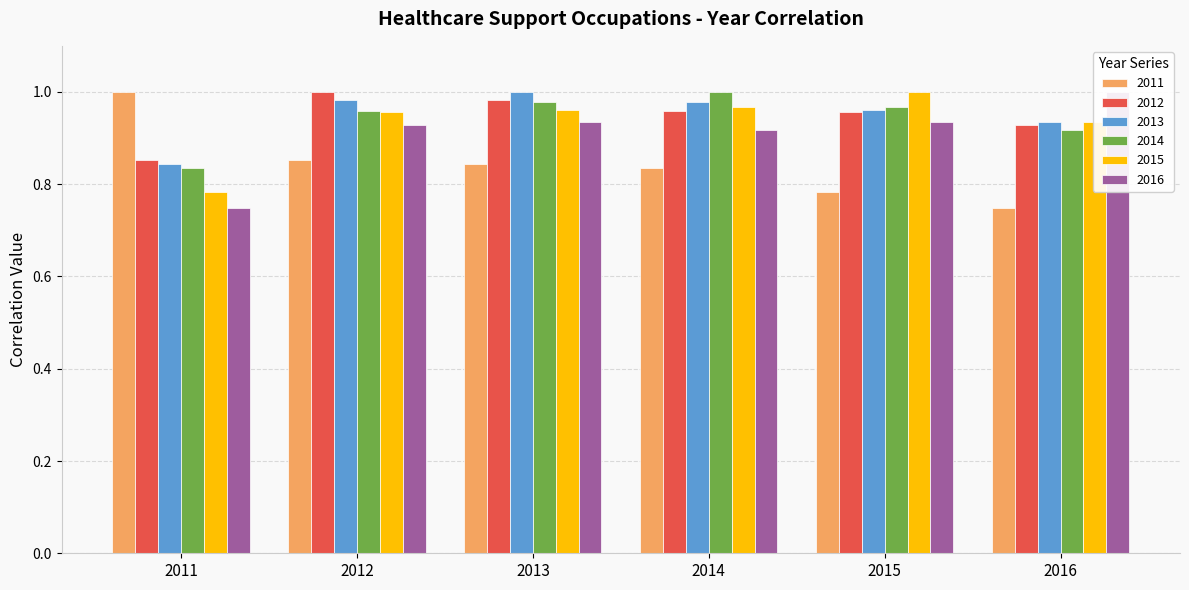

What is the maximum value for 2014?

1.0